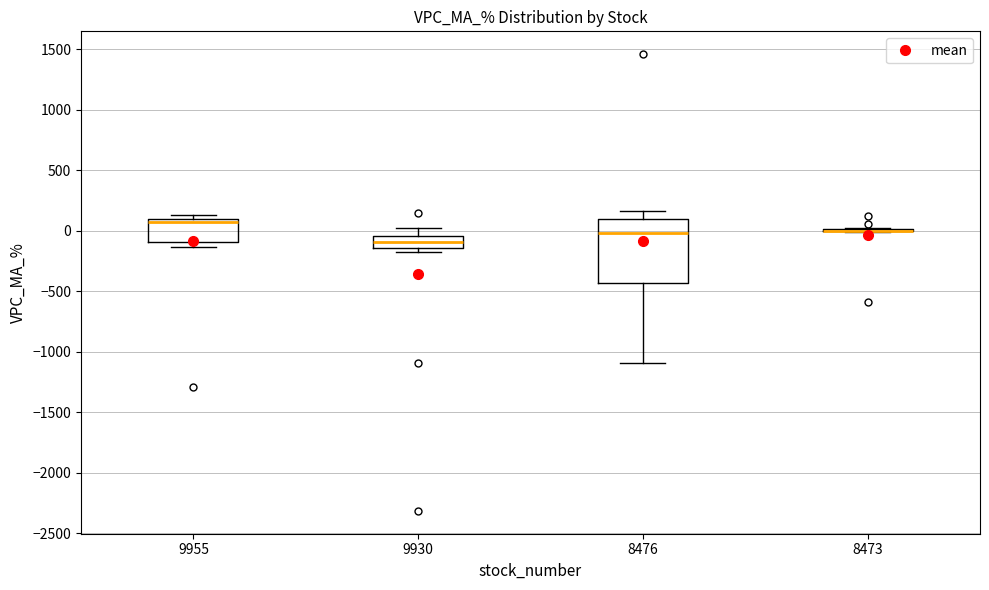

Which box is the tallest, from its lower edge to its upper edge?

8476